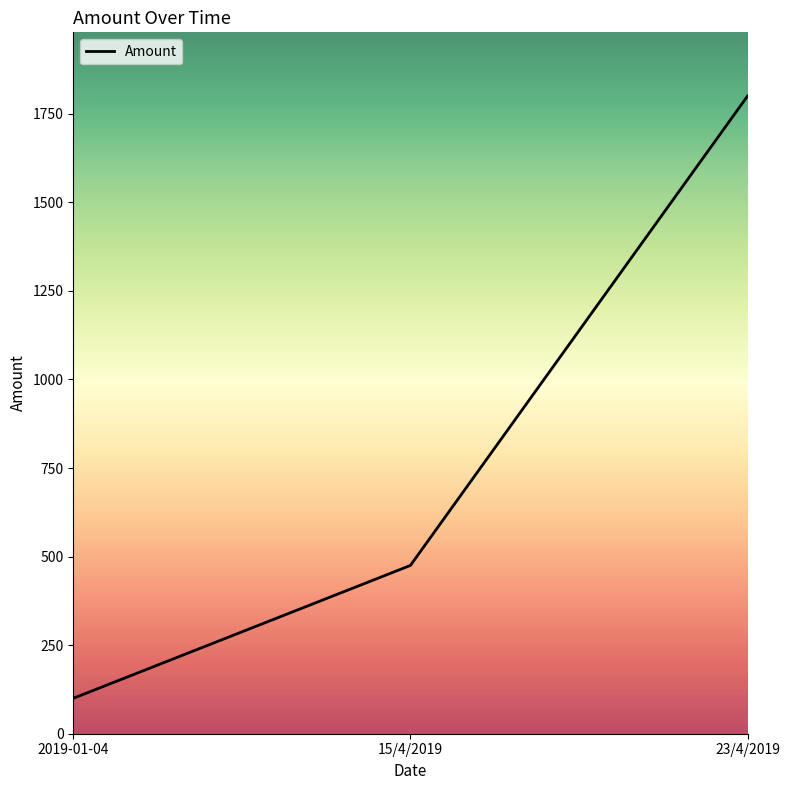

Where is the data nearest to the value 950?

15/4/2019